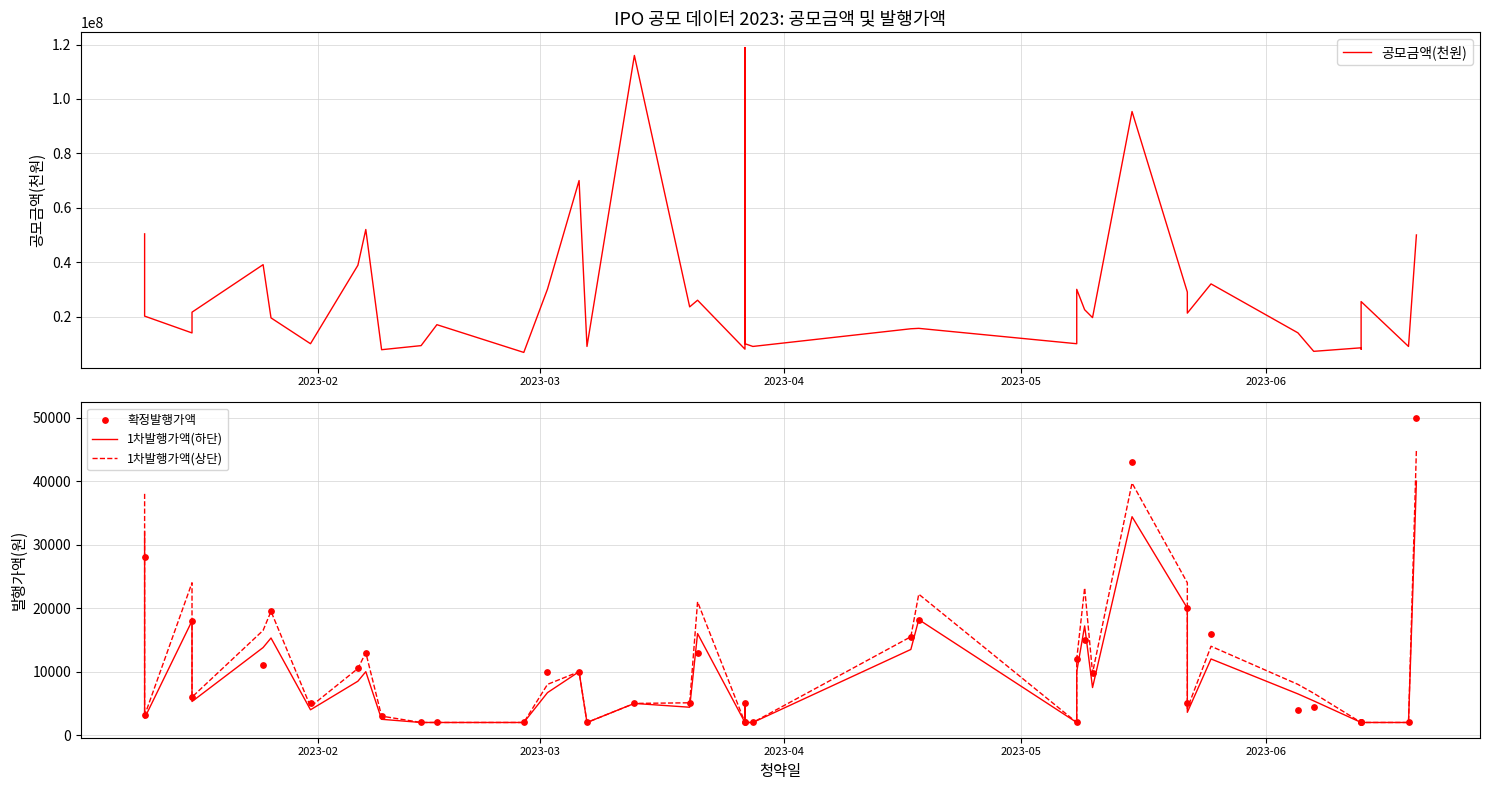

Which series has the widest spread of Y values?

공모금액(천원)